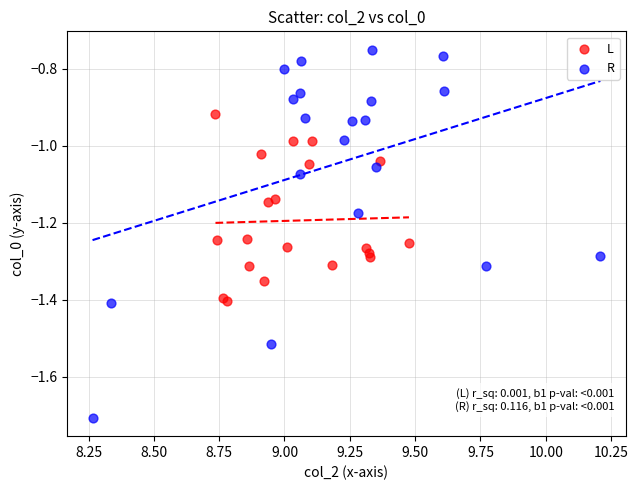

Which series has the widest spread of Y values?

R